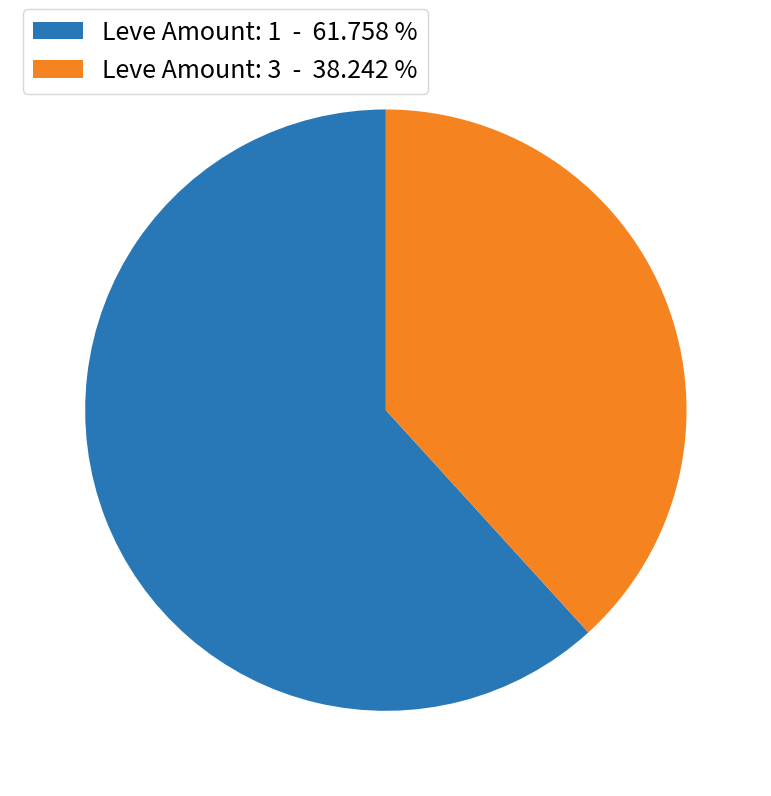

Between Leve Amount: 3 - 38.242 % and Leve Amount: 1 - 61.758 %, which is larger?

Leve Amount: 1 - 61.758 %